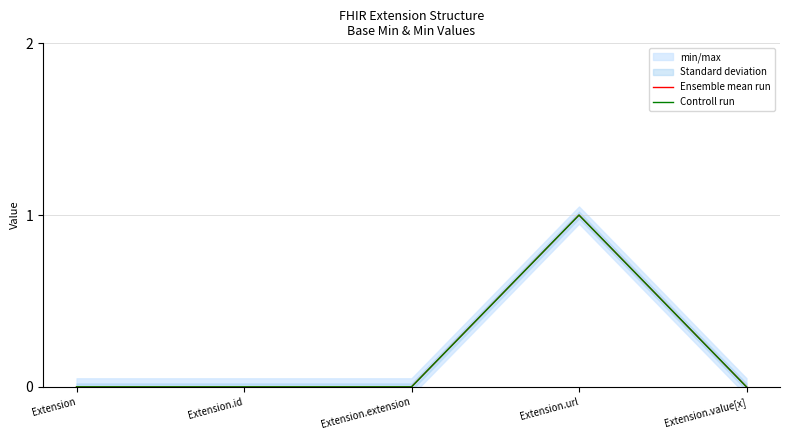

Count the number of data series in this chart.

2